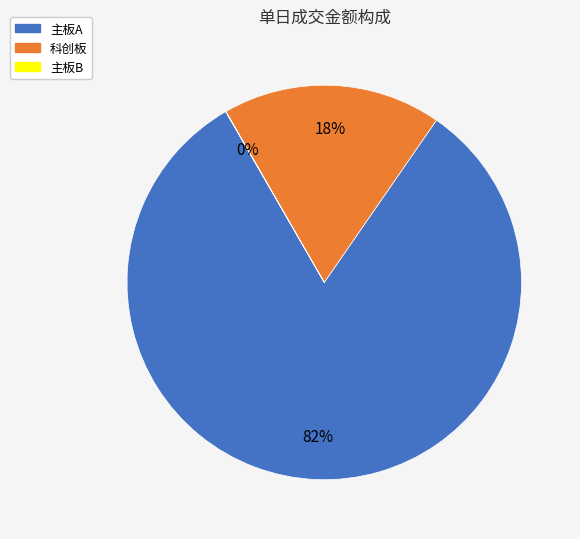

Does any single category account for the majority?

Yes